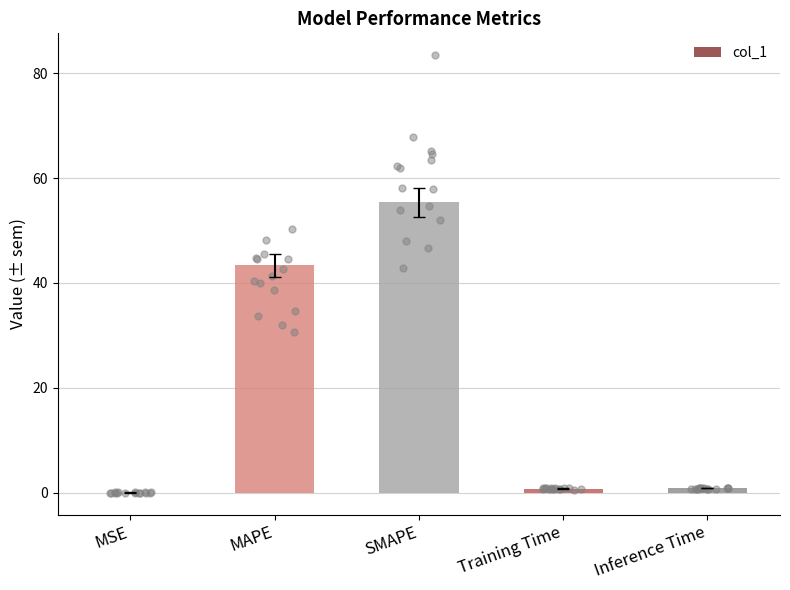

What is the change in value from MAPE to Training Time?

-42.6